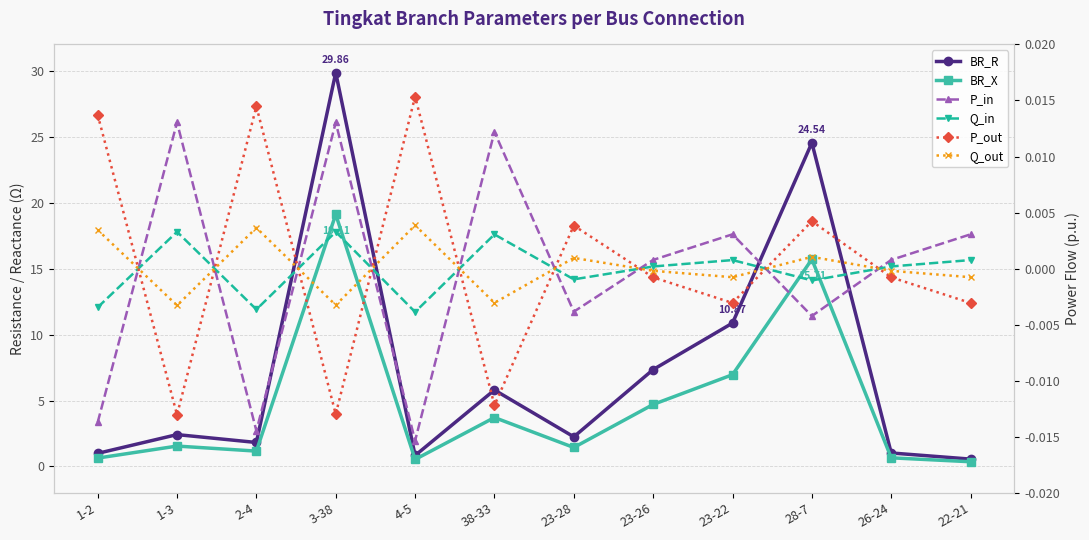

What is the difference between the highest and lowest values at 4-5?

0.8